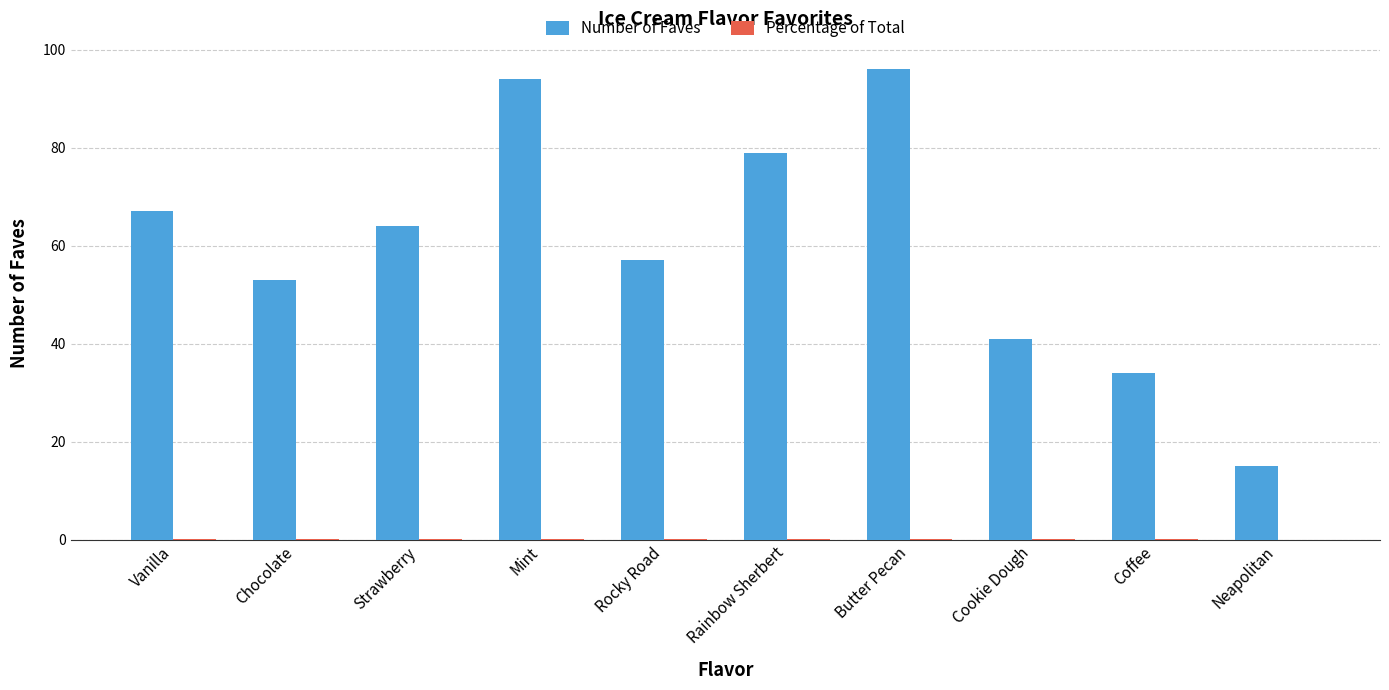

Which series changed the most between Rainbow Sherbert and Cookie Dough?

Number of Faves